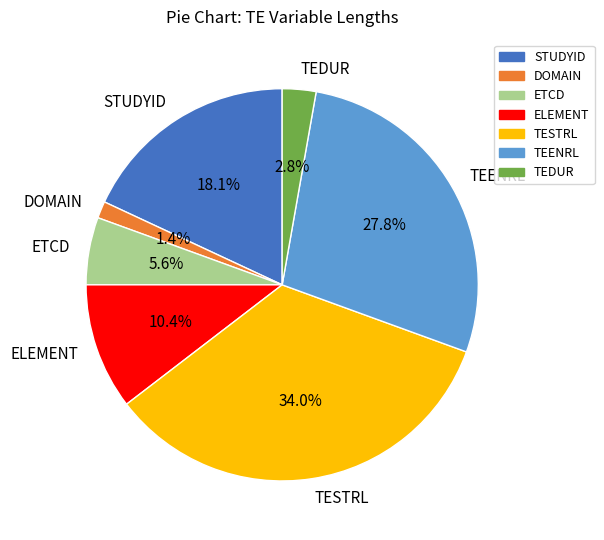

To the nearest percent, what is the average slice percentage?

14%